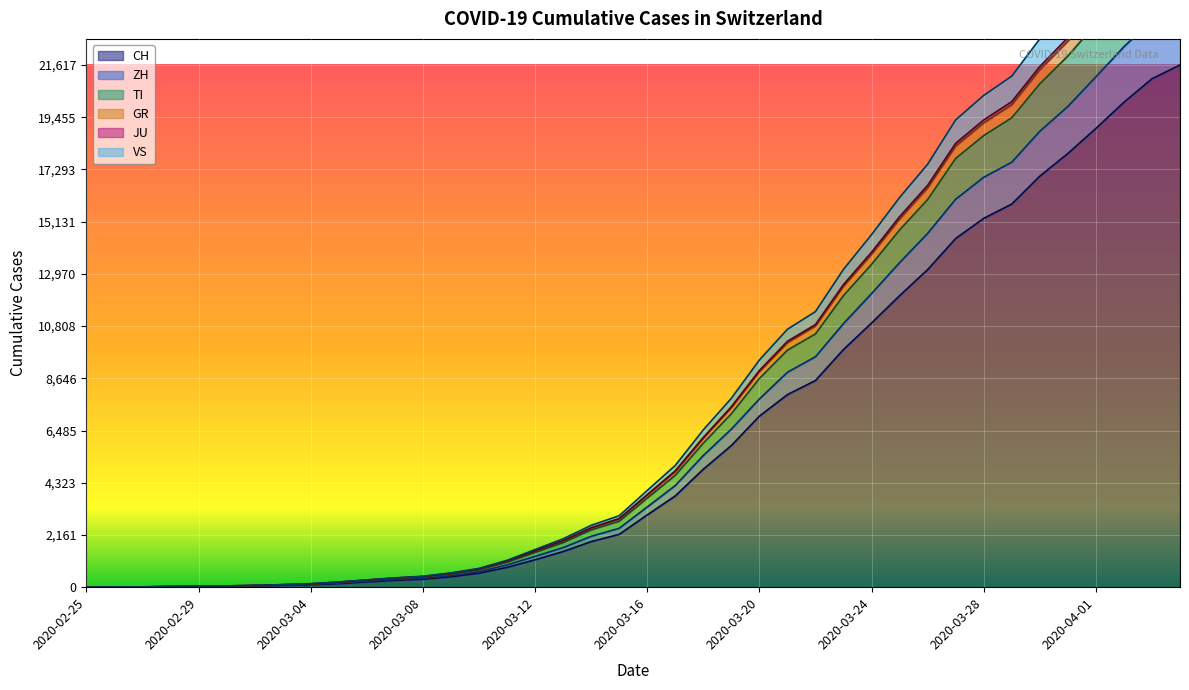

True or false: CH and GR intersect in this chart.

False